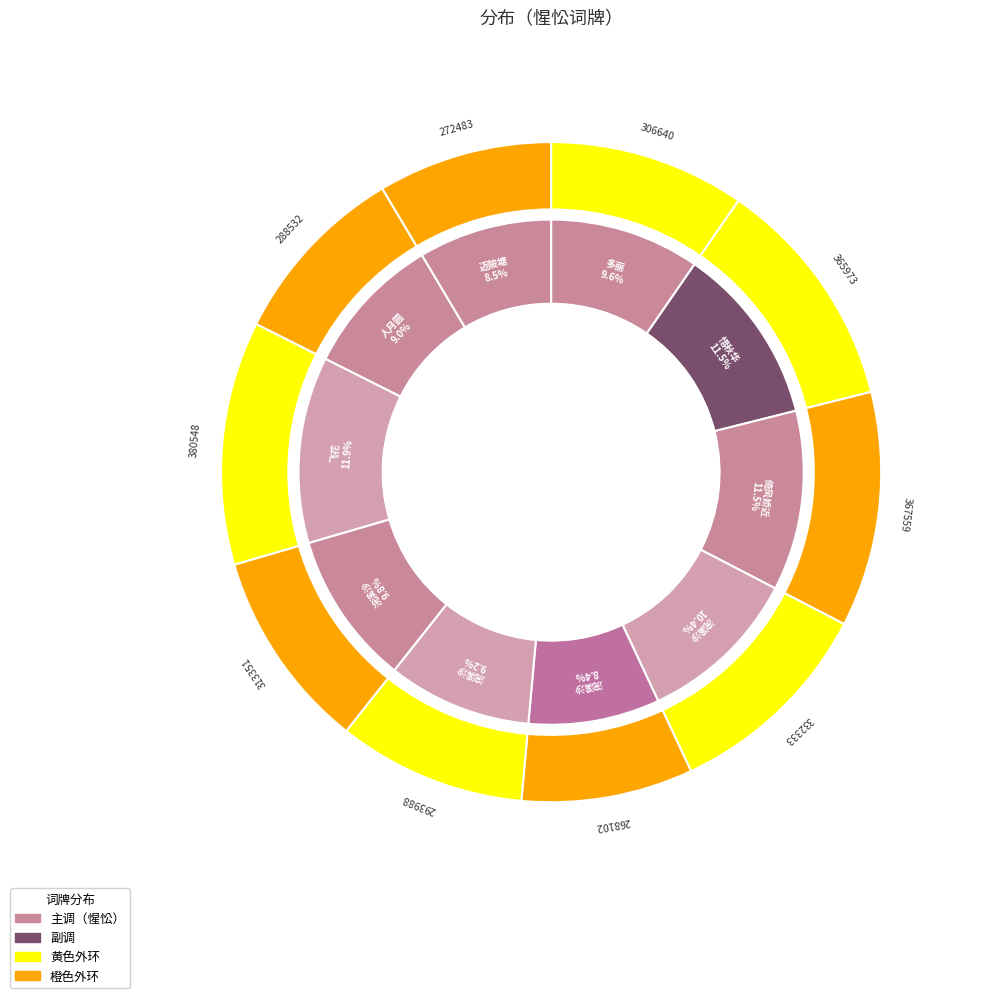

To the nearest percent, what percentage of the pie is 浣溪沙·昨夜惺忪强自支?

10%